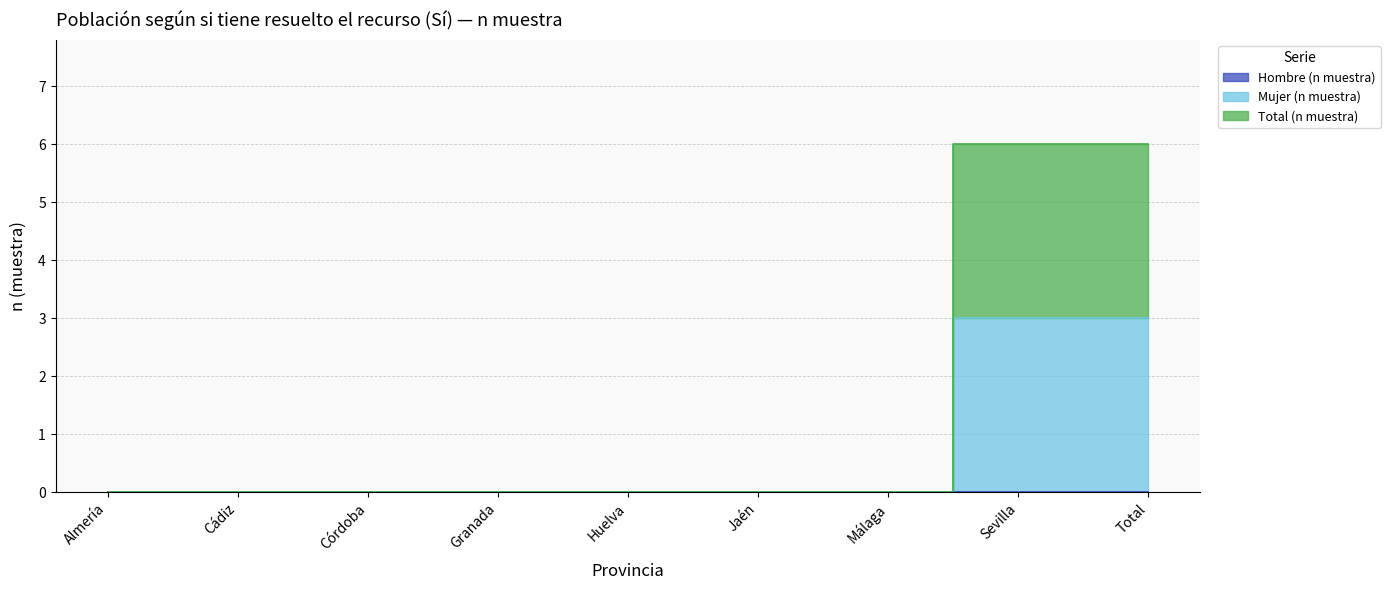

True or false: Mujer (n muestra) has more than 1 points higher than both neighbors.

False